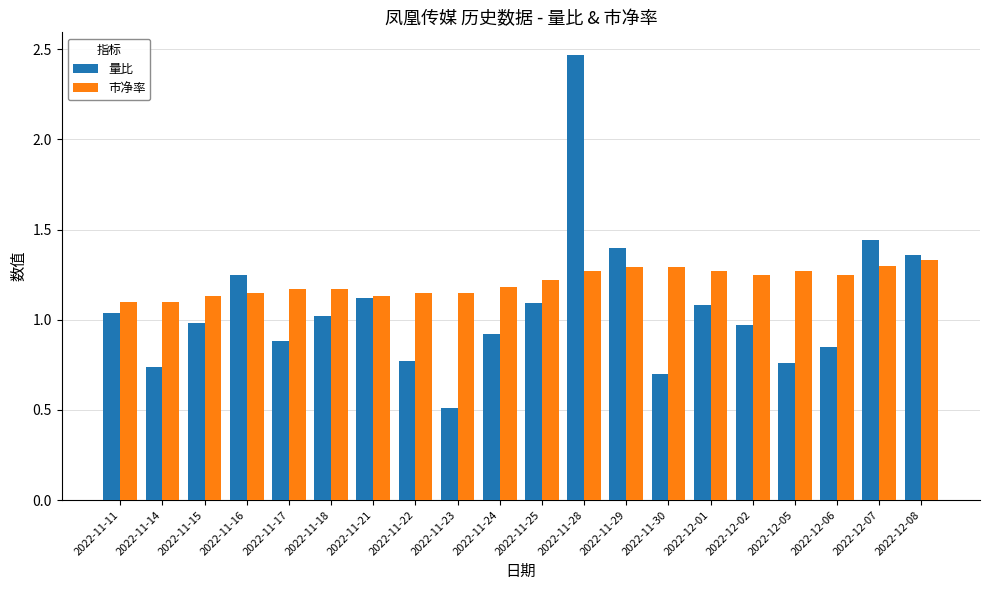

What is the minimum value shown in the chart?

0.5